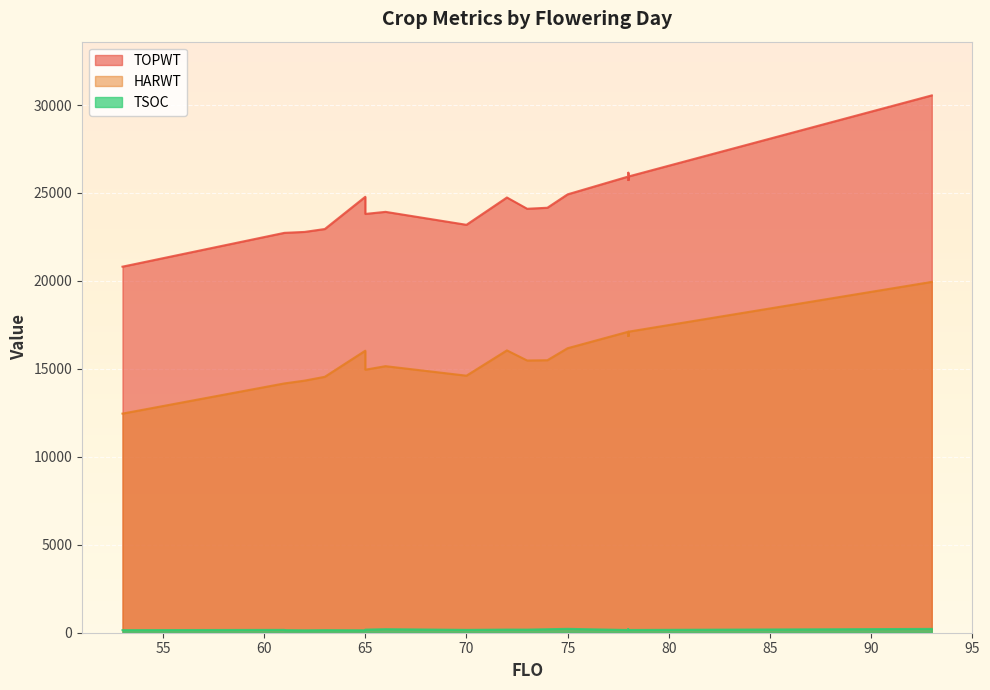

Is the value of TOPWT at 14 greater than the value of HARWT at 7?

Yes